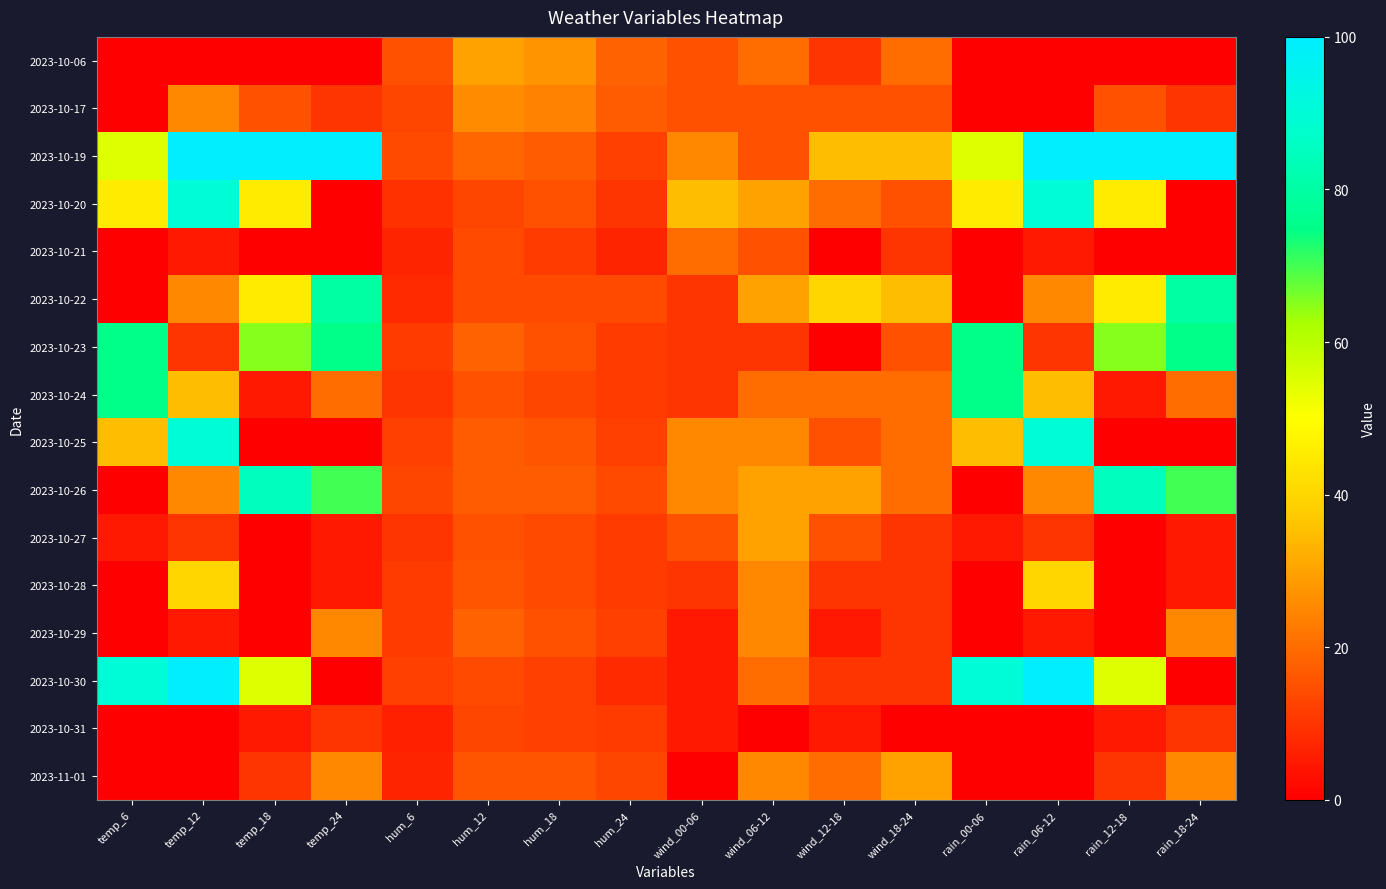

Which category has the lowest value across all series?

temp_6